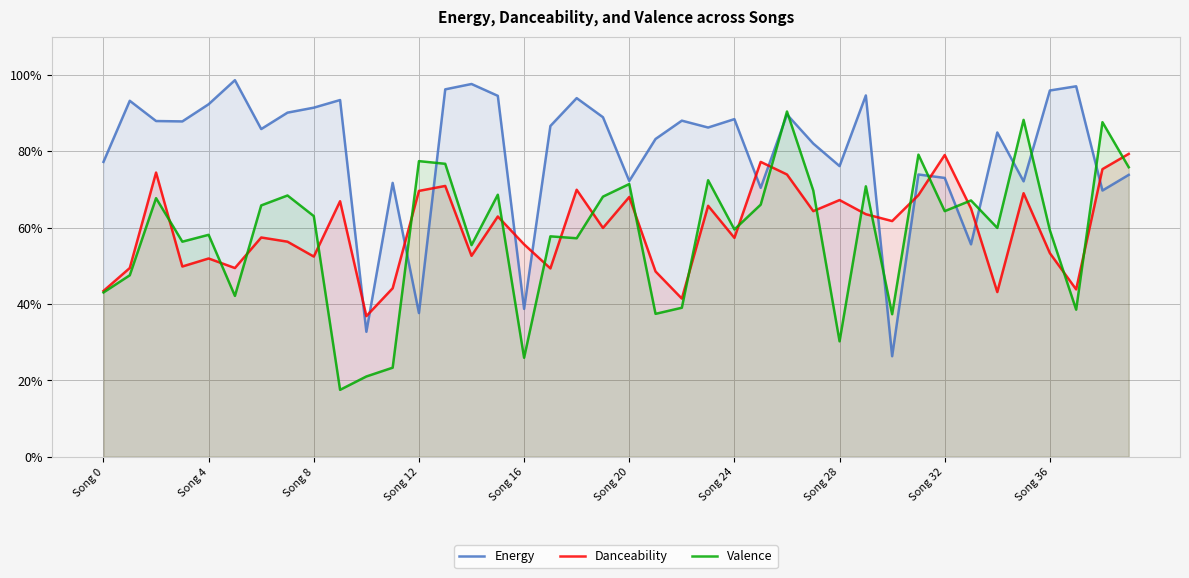

At which label does Energy reach its minimum?

30